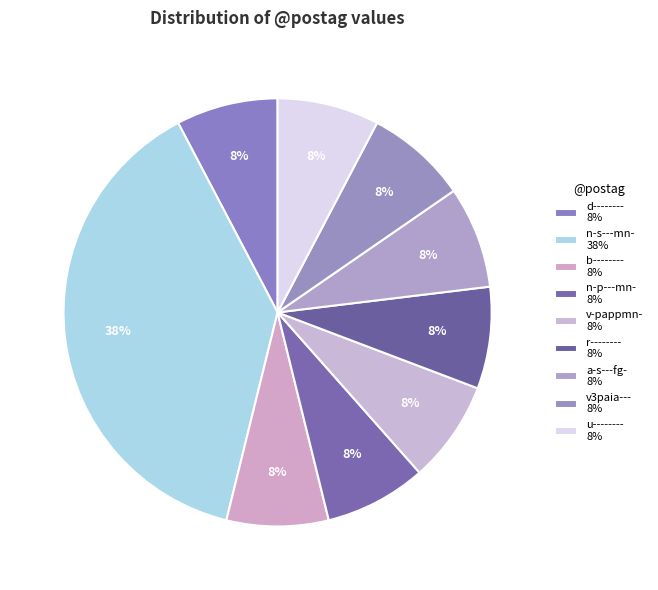

Is it true that n-s---mn- is 38% of the pie?

True